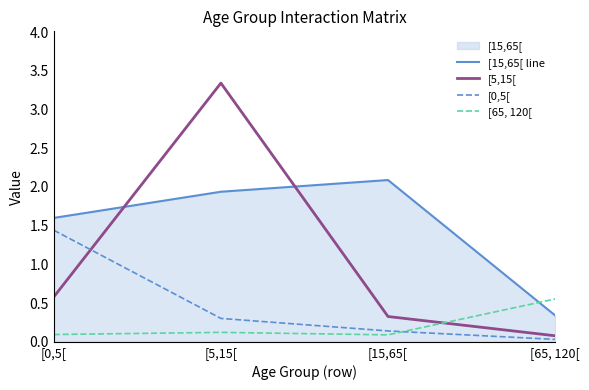

Where do [15,65[ line and [65, 120[ first cross each other?

[15,65[ and [65, 120[